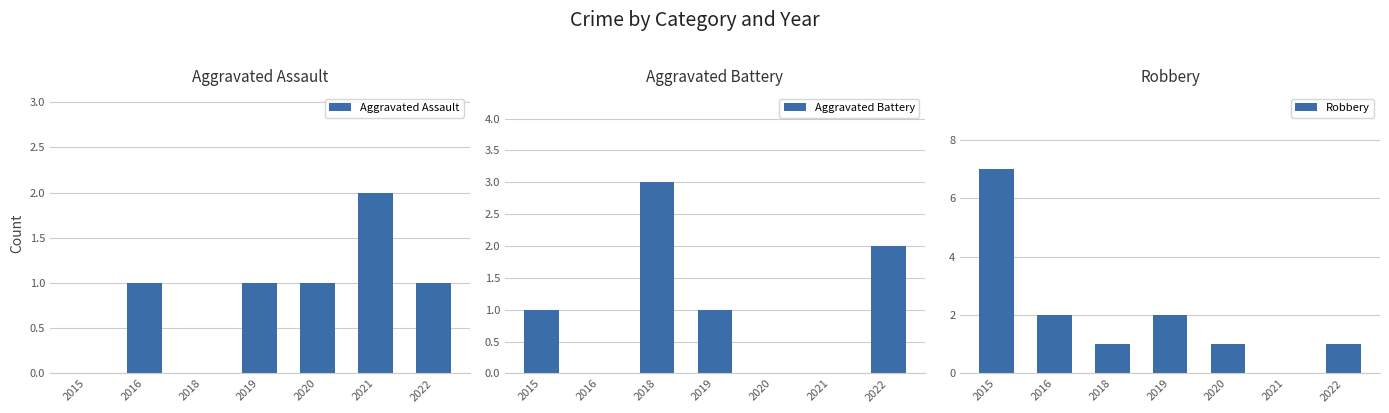

What is the greatest value displayed?

7